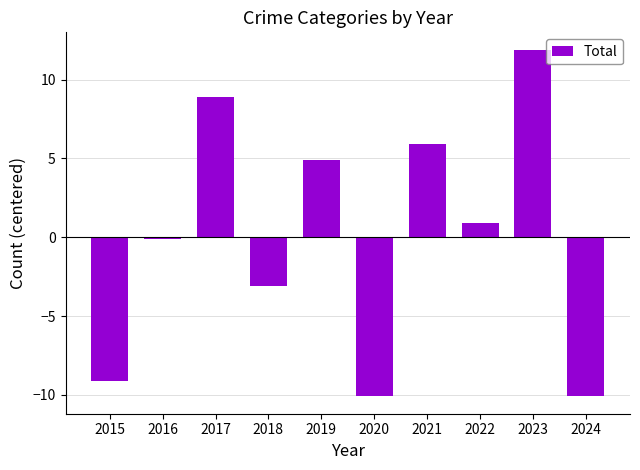

What is the change in value from 2020 to 2023?

+22.0